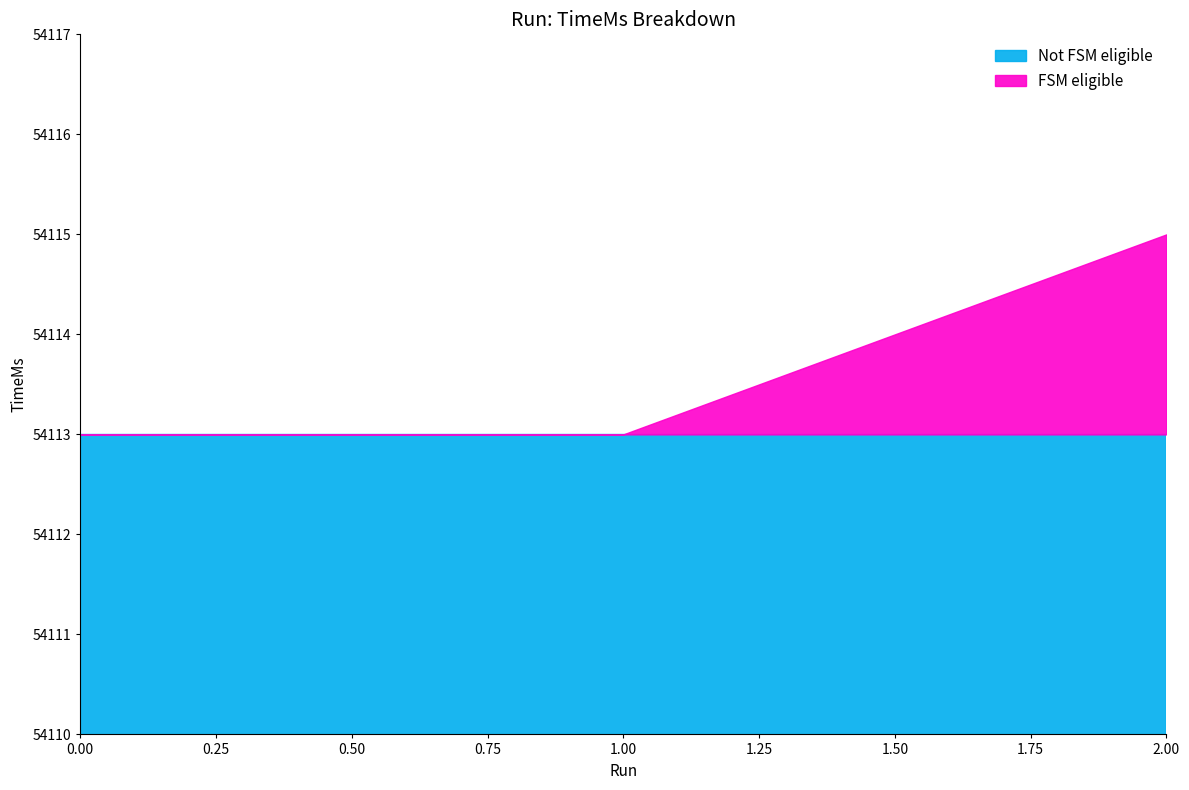

At which category does the chart reach its peak across all series?

2